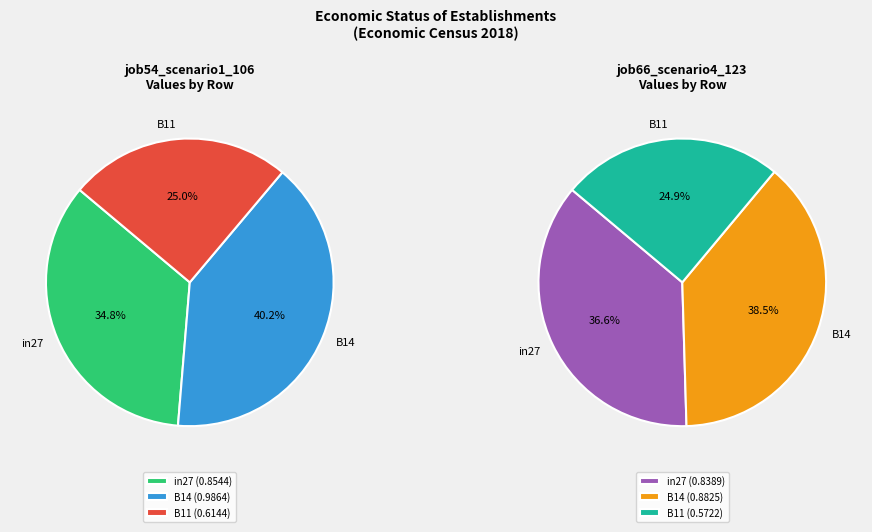

Between B11 and B14, which is larger?

B14